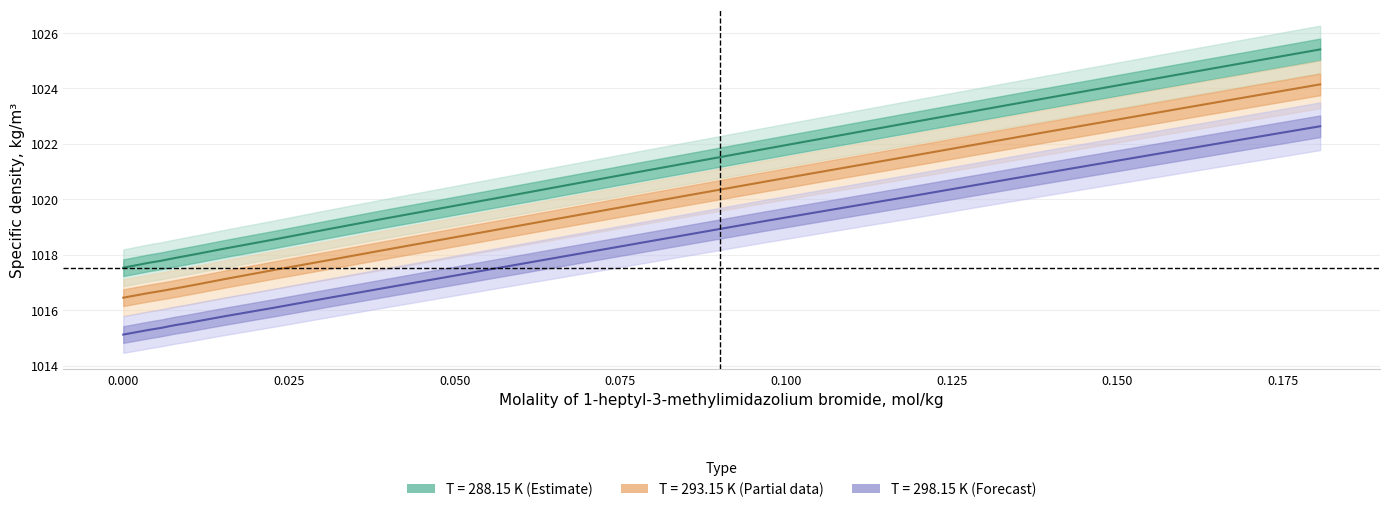

How many lines are shown in the chart?

3